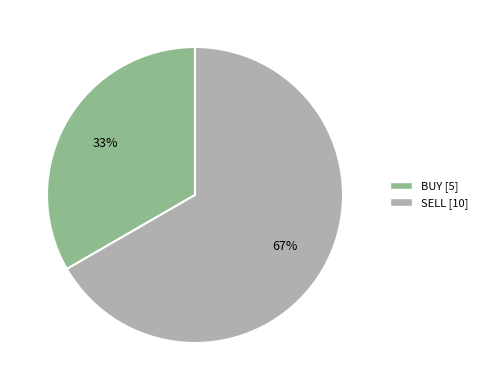

True or false: SELL accounts for 54% of the total.

False